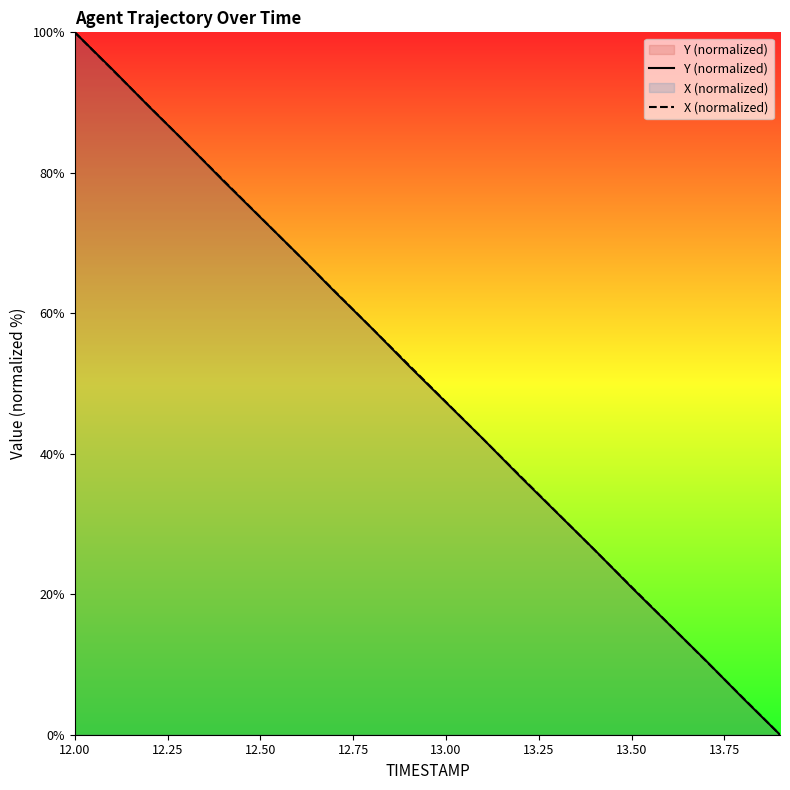

Which category has the highest value in the X (normalized) series?

12.00